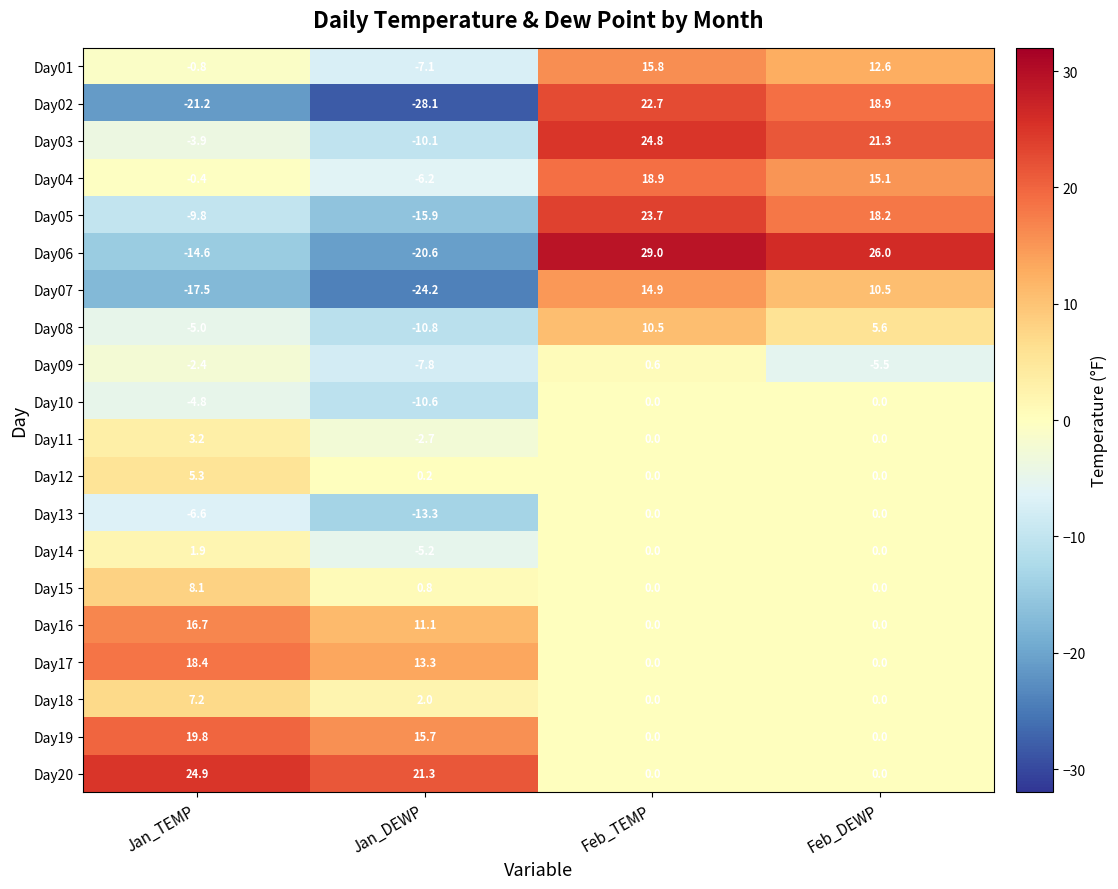

At which category is the sum across all series the highest?

Feb_TEMP